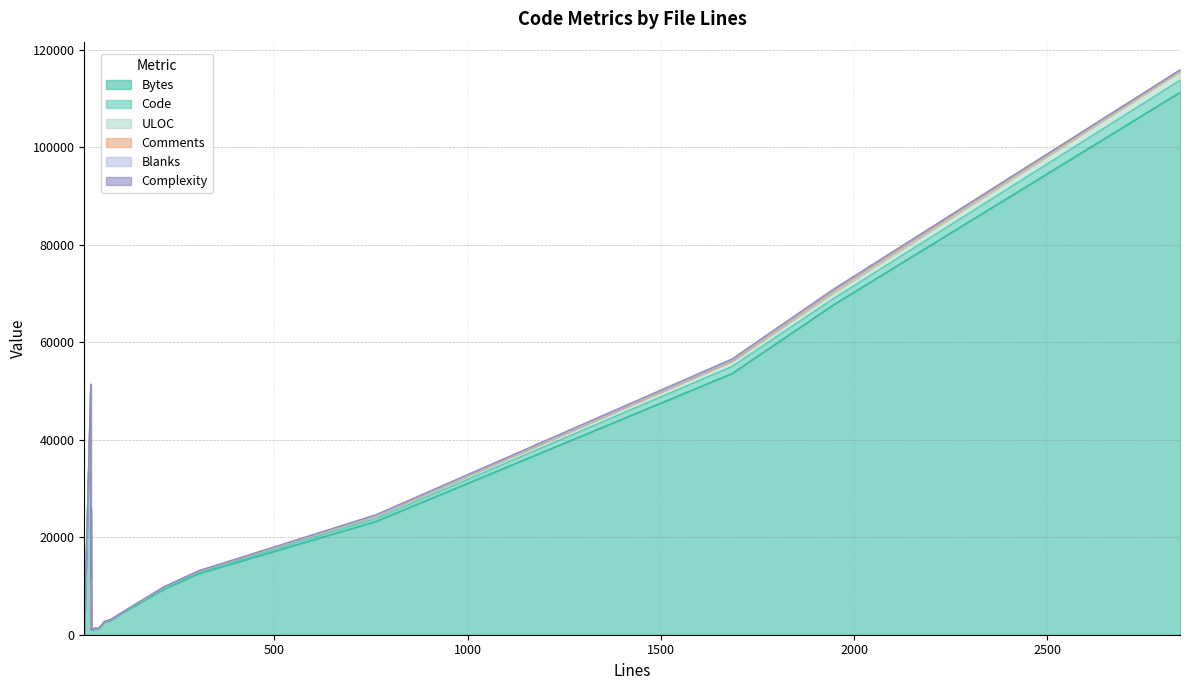

Is it true that Comments equals 71 at 1684?

True